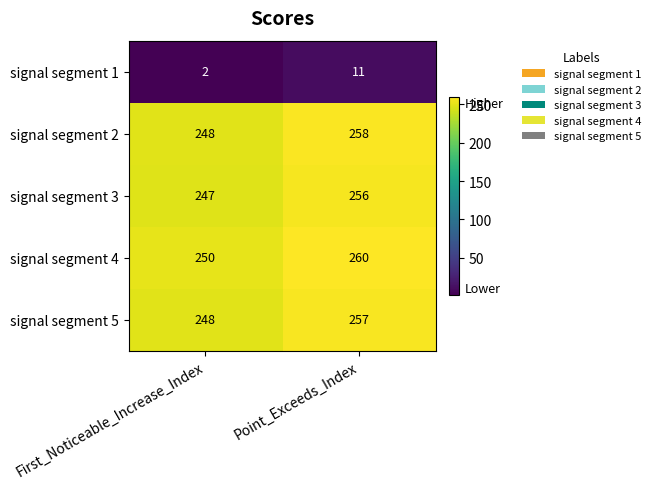

What is the total value across all series at Point_Exceeds_Index?

1042